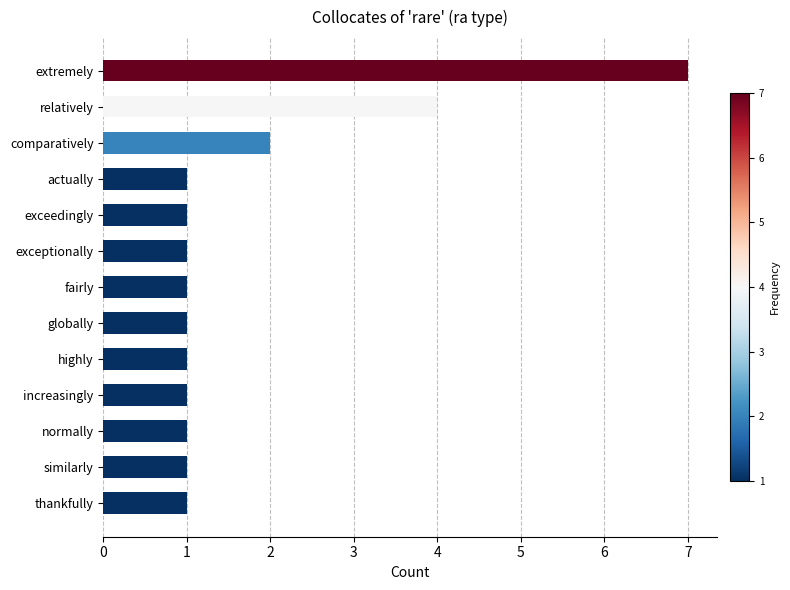

The value at extremely is 7. True or false?

True